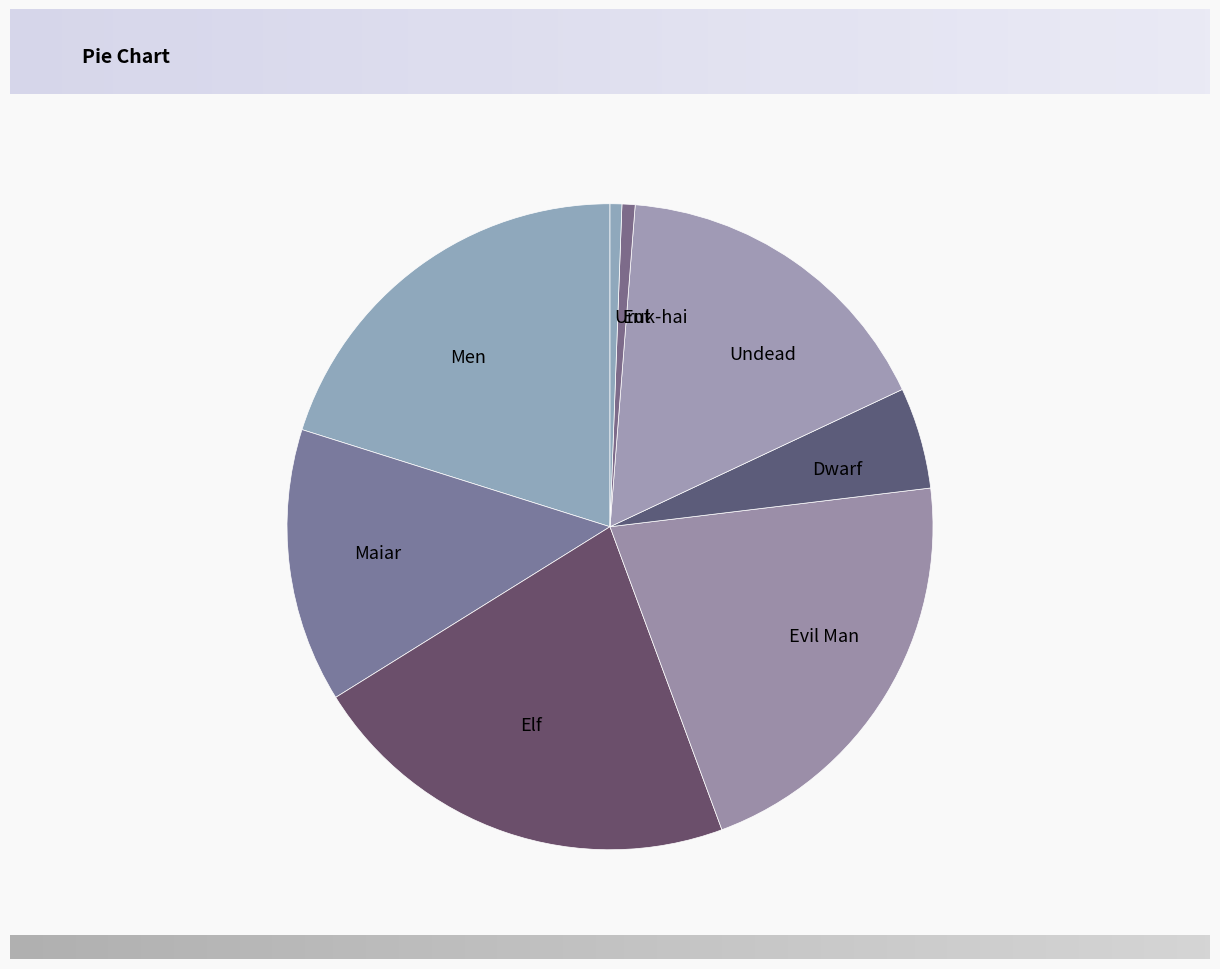

Which has a higher value, Elf or Undead?

Elf